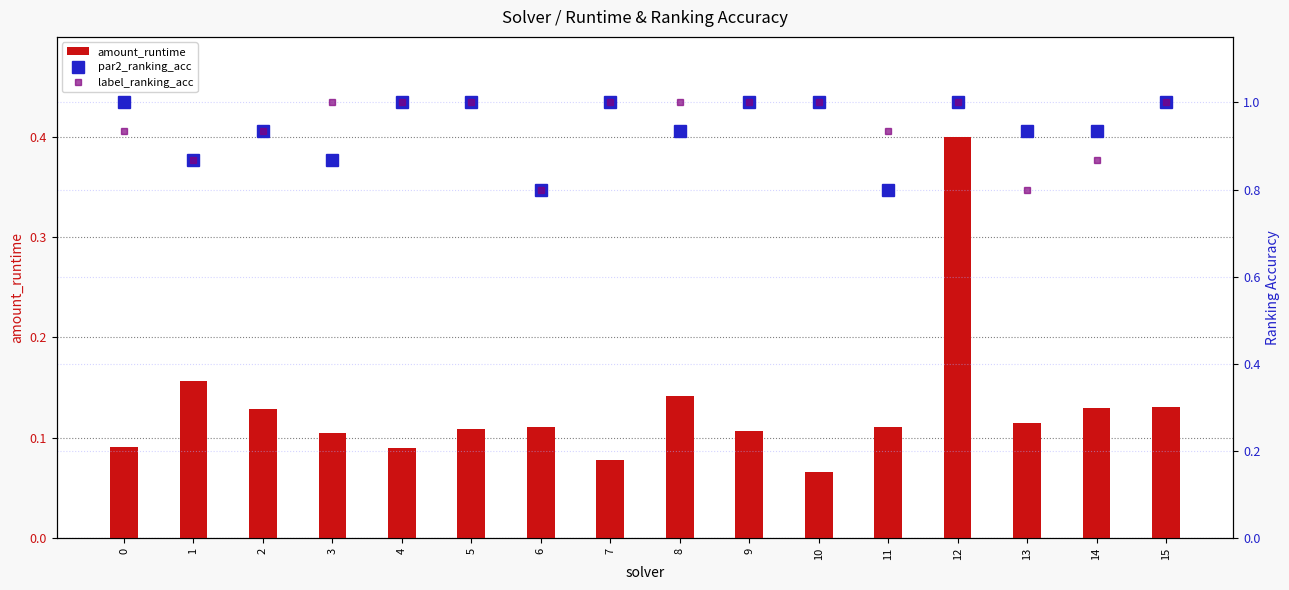

How many amount_runtime values are between 0 and 1?

16